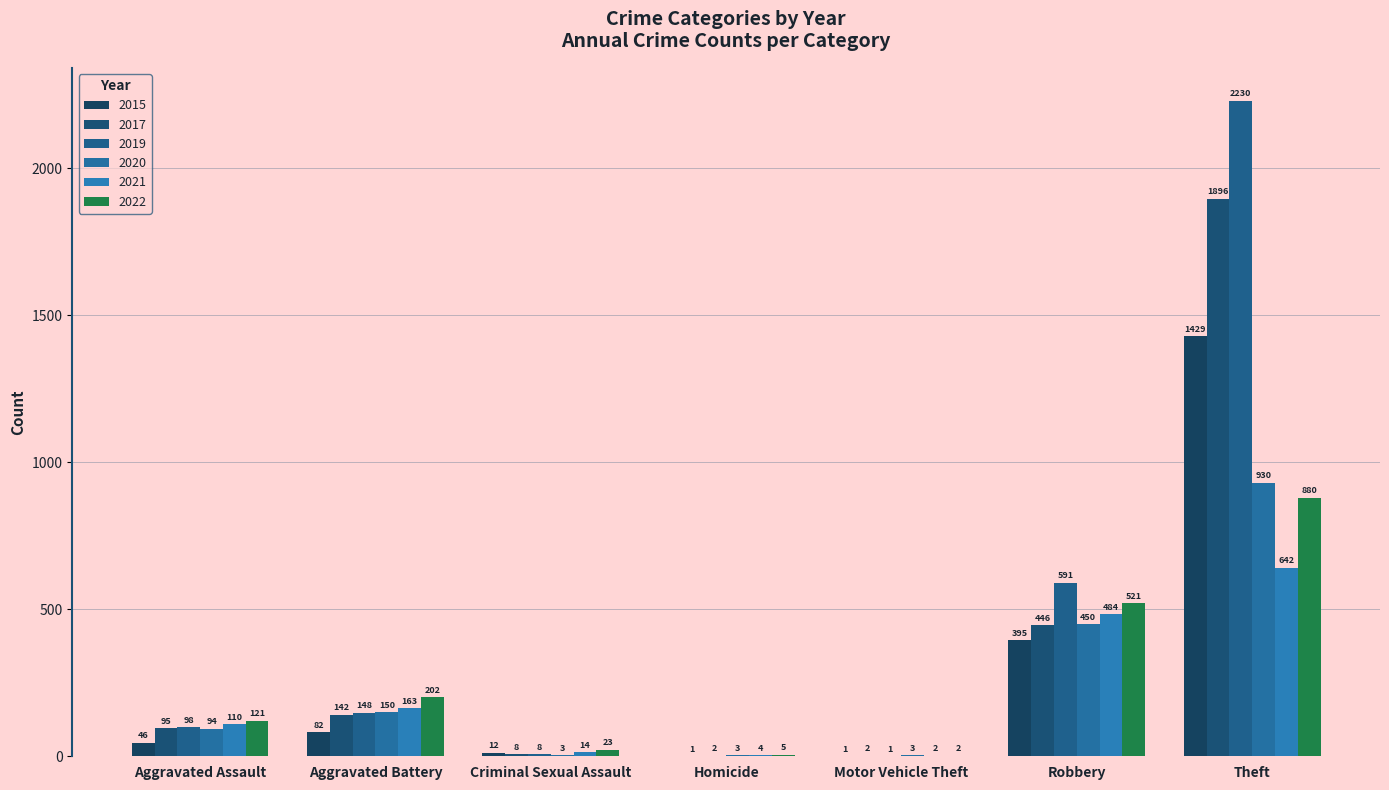

Count the number of data series in this chart.

6